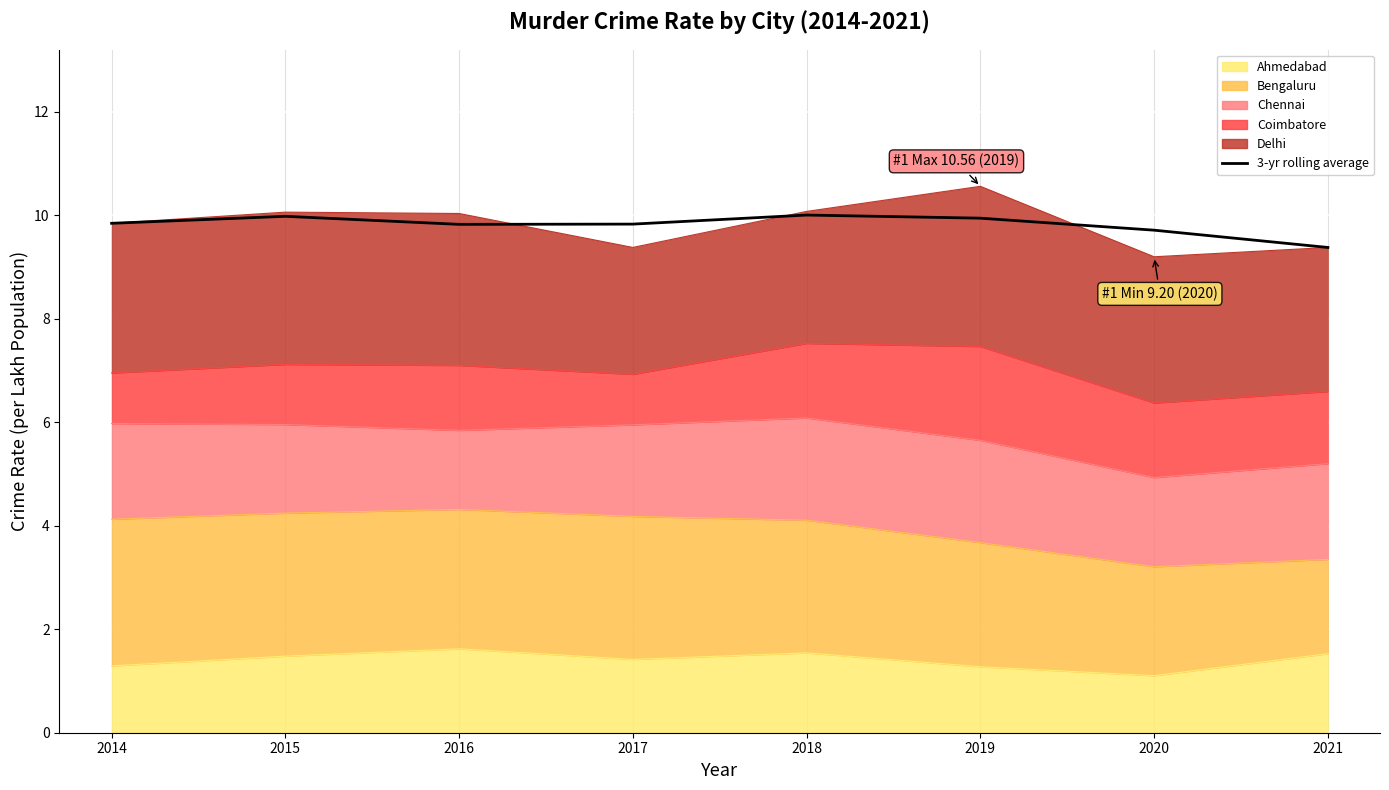

How many data points does each series have?

8